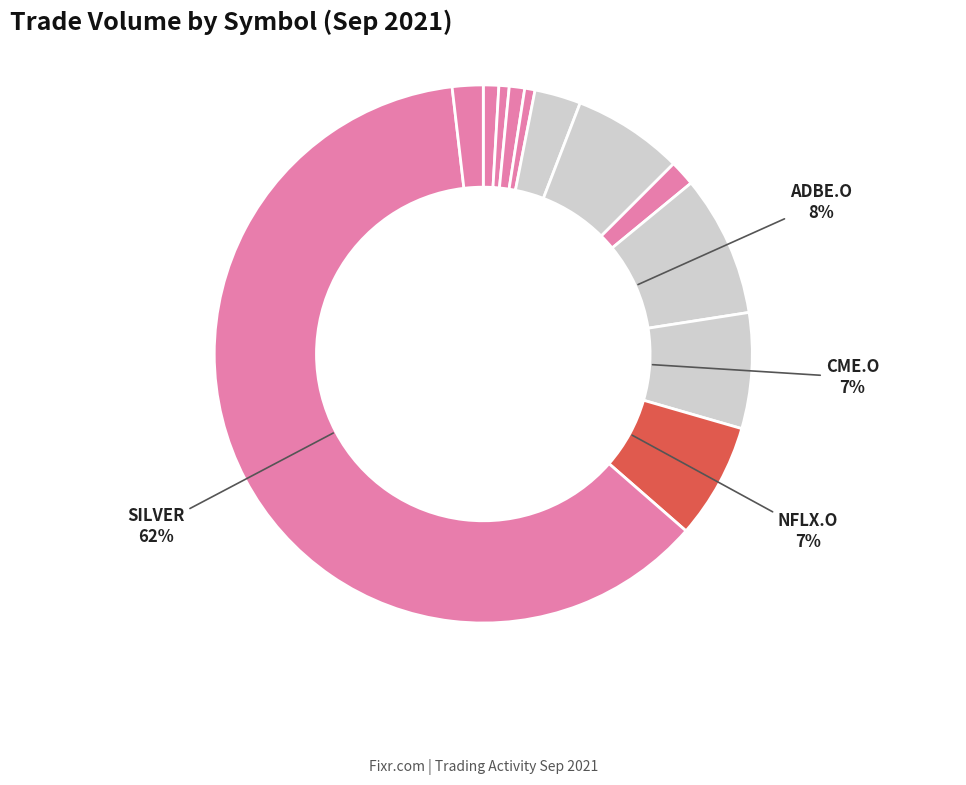

Count the number of slices in the pie.

12